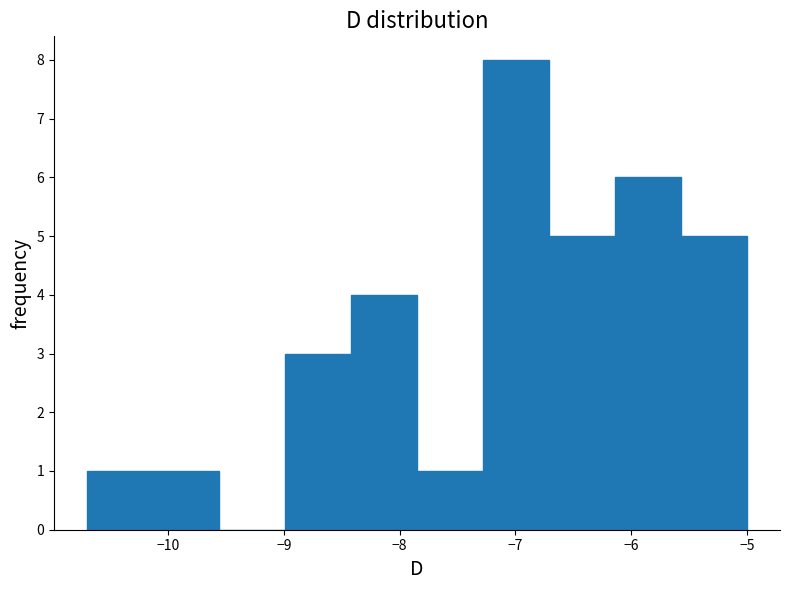

Reading left to right, list every bar in this chart as the range it spans on the x-axis followed by its height. Neither the bar edges nor the heights are printed on the chart, so give them approximately, as read against the axes.

-10.70 to -10.13: 1
-10.13 to -9.56: 1
-9.56 to -8.99: 0
-8.99 to -8.42: 3
-8.42 to -7.85: 4
-7.85 to -7.28: 1
-7.28 to -6.71: 8
-6.71 to -6.14: 5
-6.14 to -5.57: 6
-5.57 to -5.00: 5